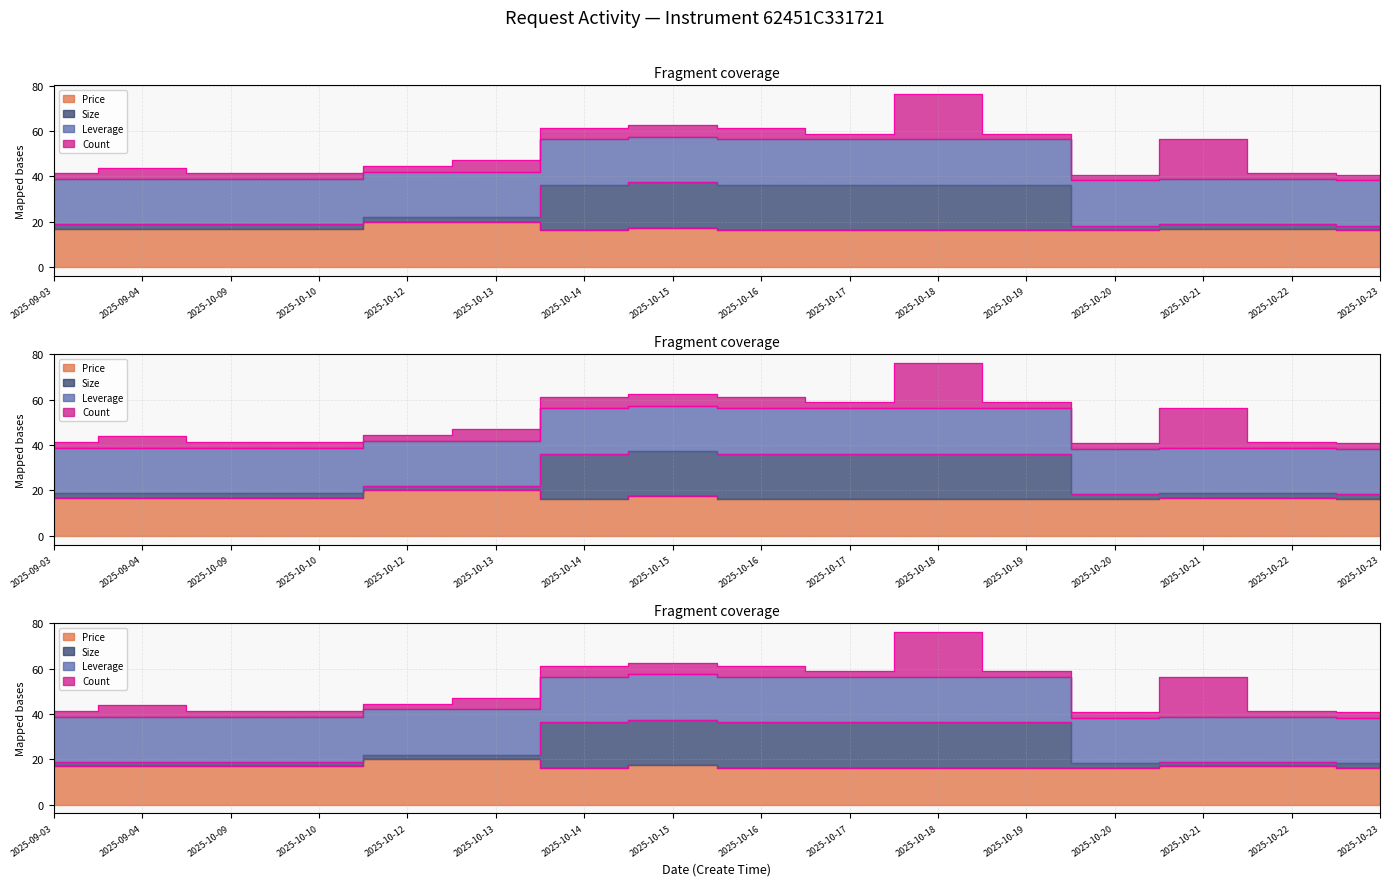

Does the chart display data point markers on the line(s)?

No